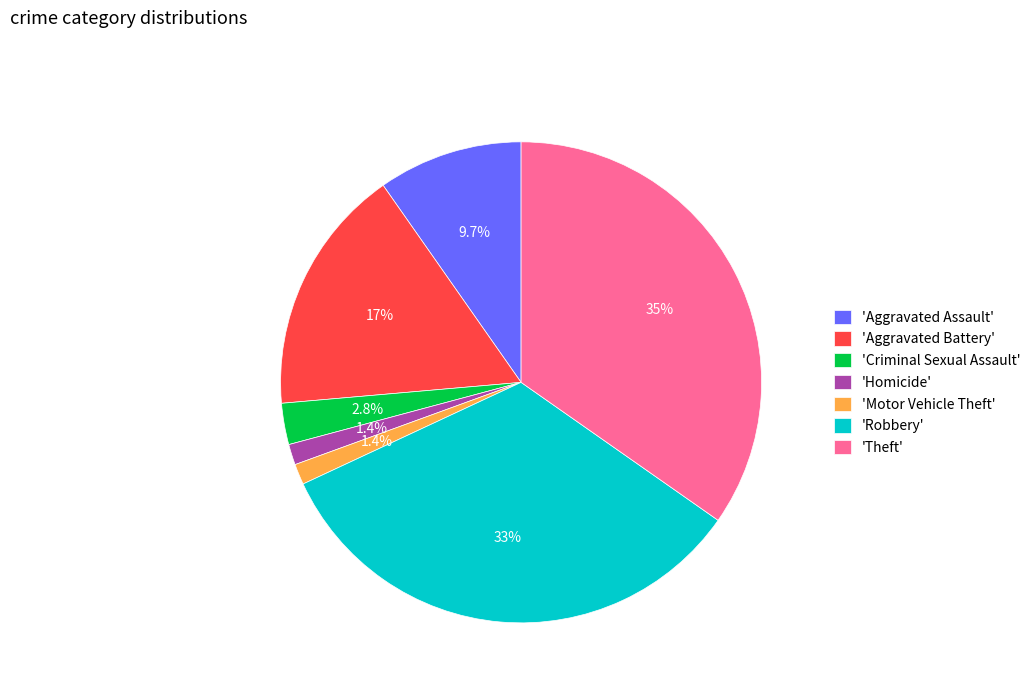

Count the number of slices in the pie.

7